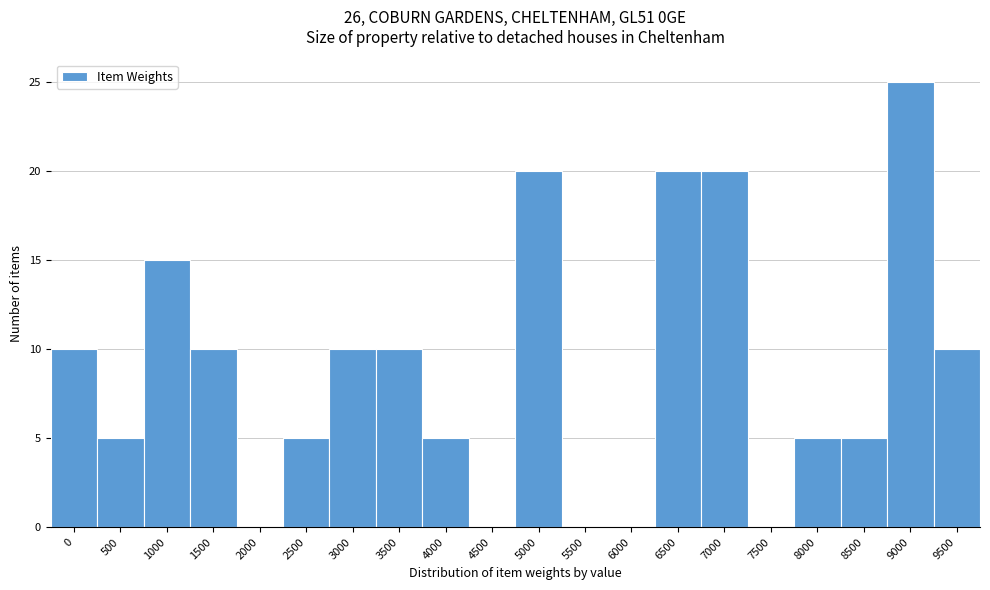

Reading left to right, extract all data points from this chart.

0=10	500=5	1000=15	1500=10	2000=0	2500=5	3000=10	3500=10	4000=5	4500=0	5000=20	5500=0	6000=0	6500=20	7000=20	7500=0	8000=5	8500=5	9000=25	9500=10